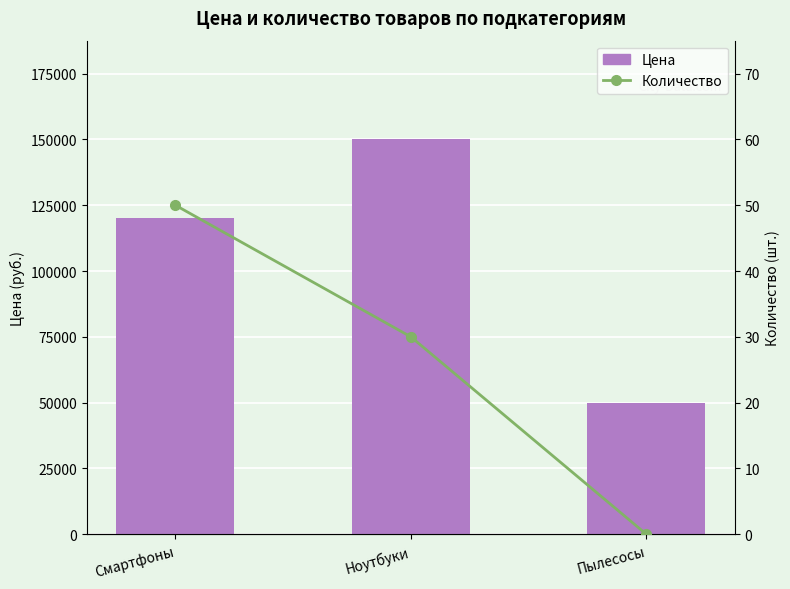

What is the approximate value of Количество at Ноутбуки, to the nearest 10?

30